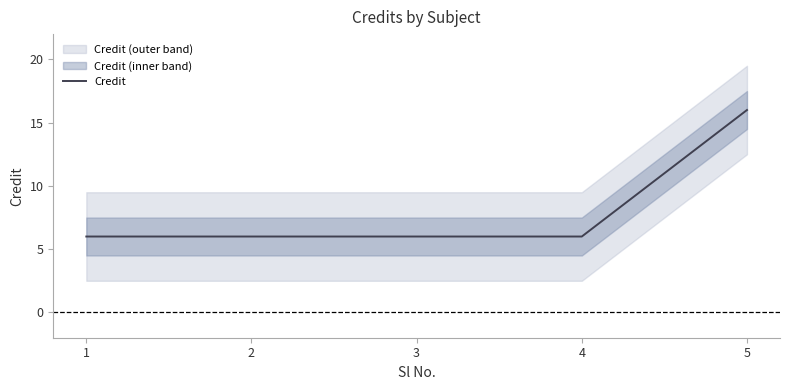

What is the average value?

8